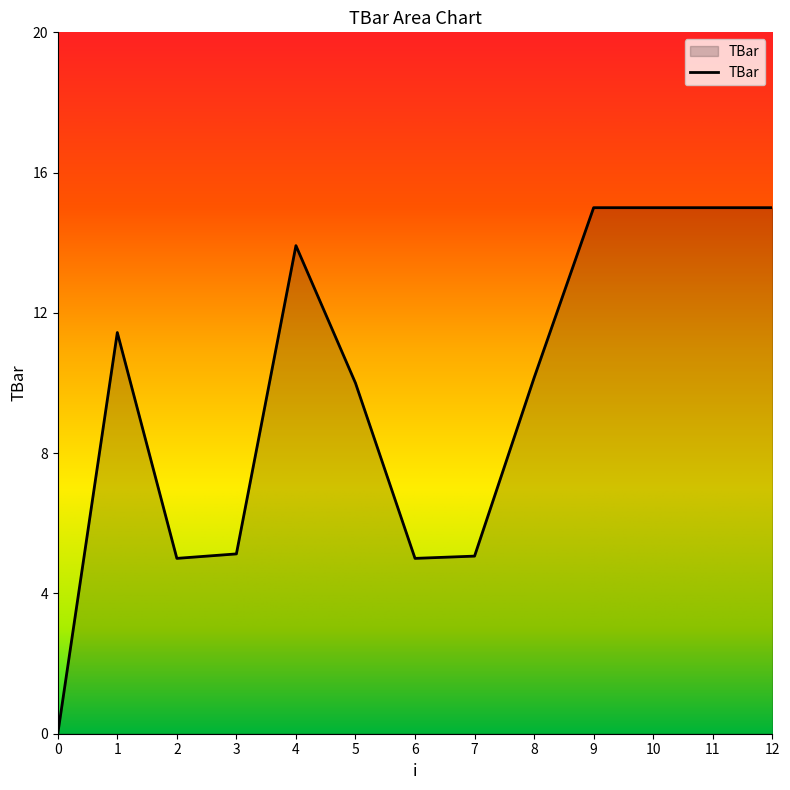

Approximately how many times larger is the value at 9 compared to 10?

1.0